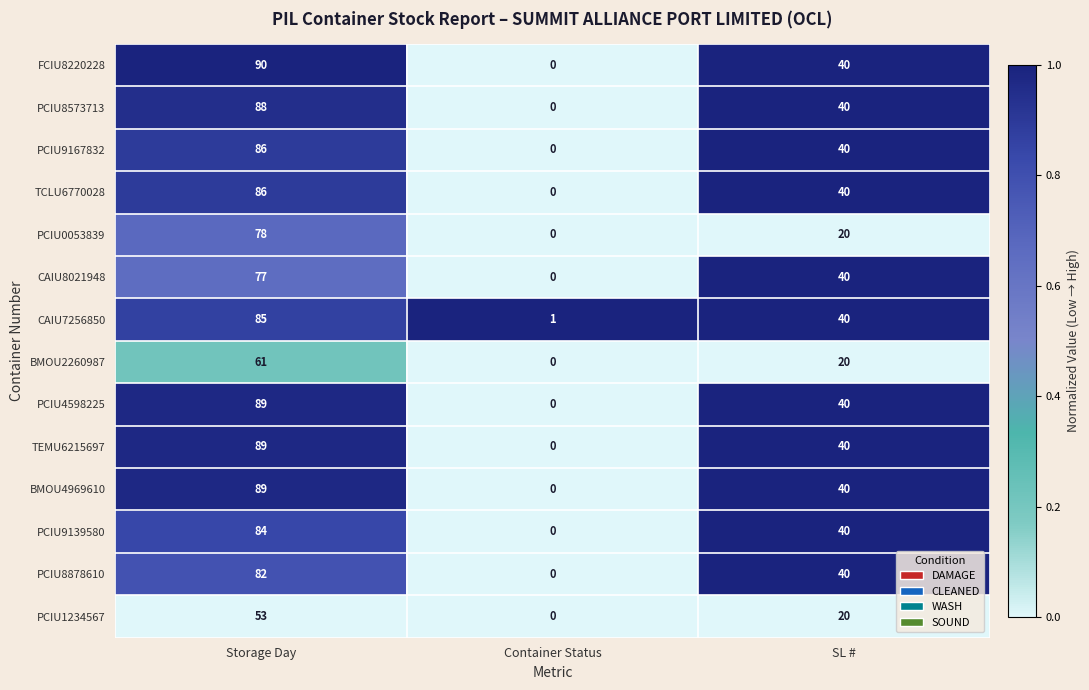

Is the value of PCIU9167832 at Container Status greater than the value of CAIU7256850 at SL #?

No